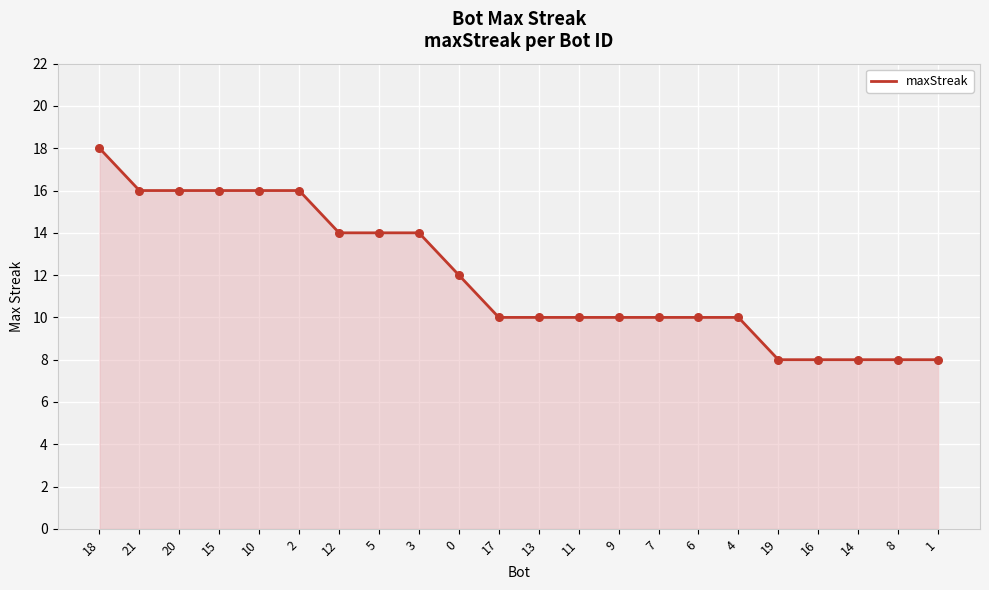

Between 6 and 1, which is larger?

6